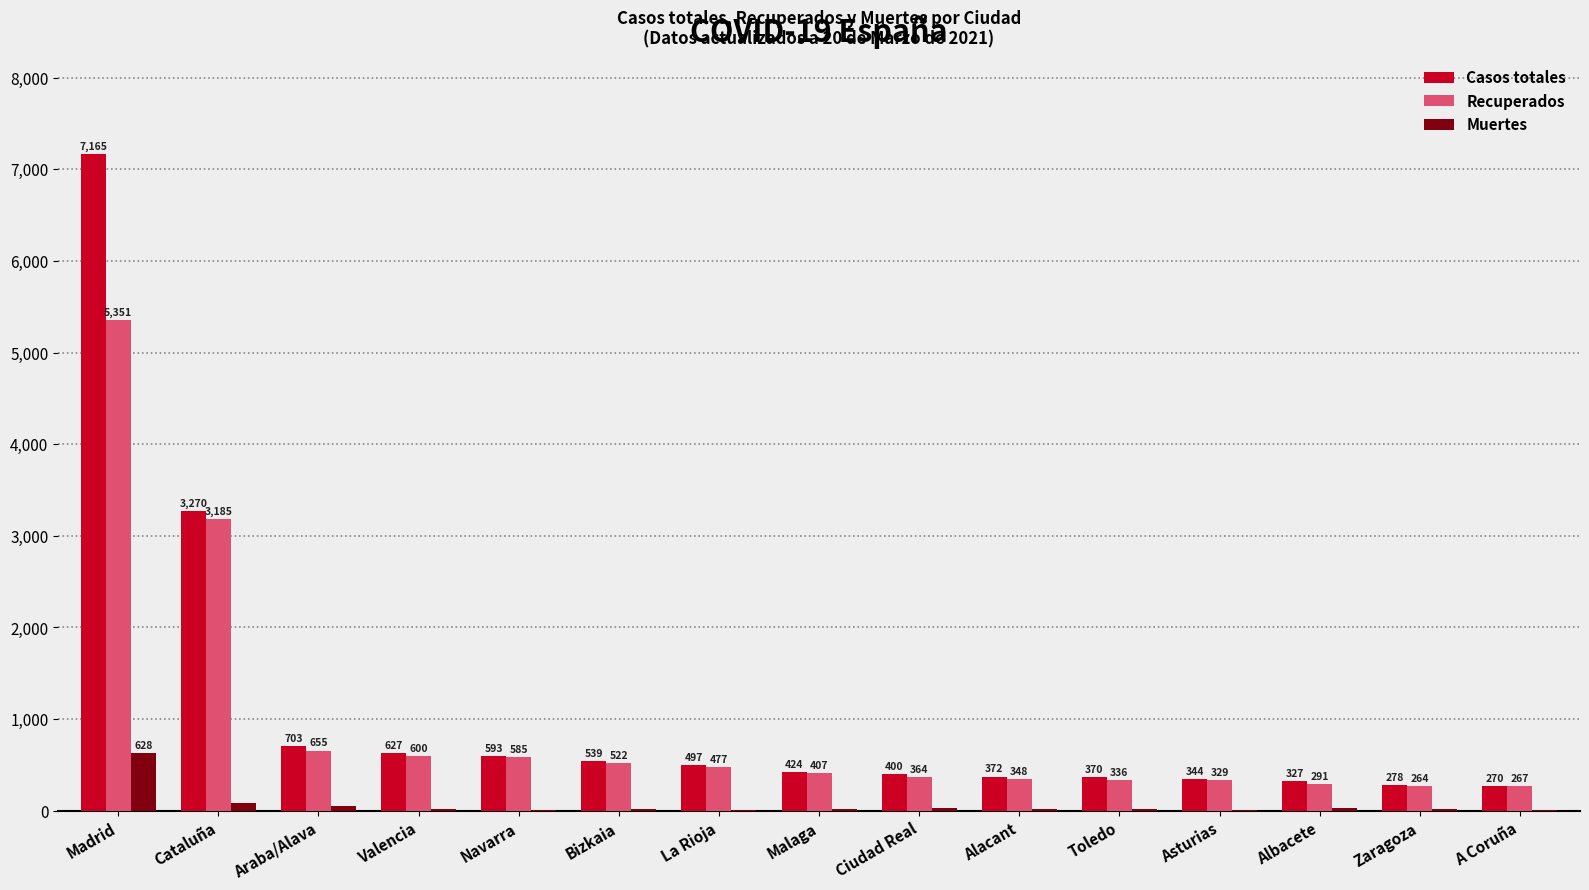

At which label is Recuperados closest to 2807?

Cataluña